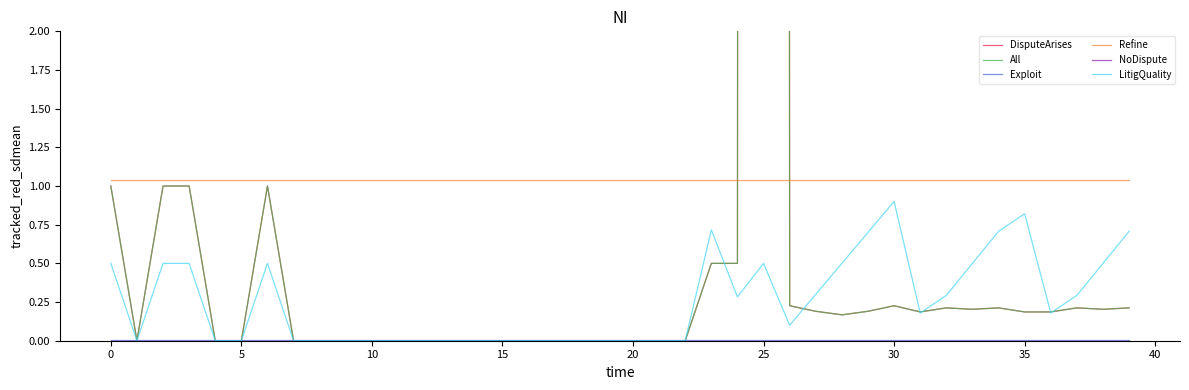

Which series has the largest total across all categories?

DisputeArises